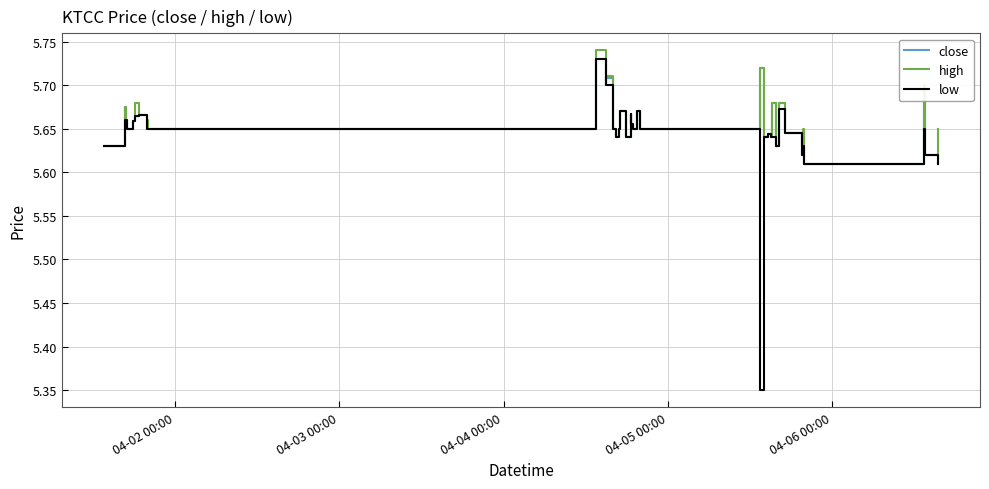

Which series has the widest spread of values?

low